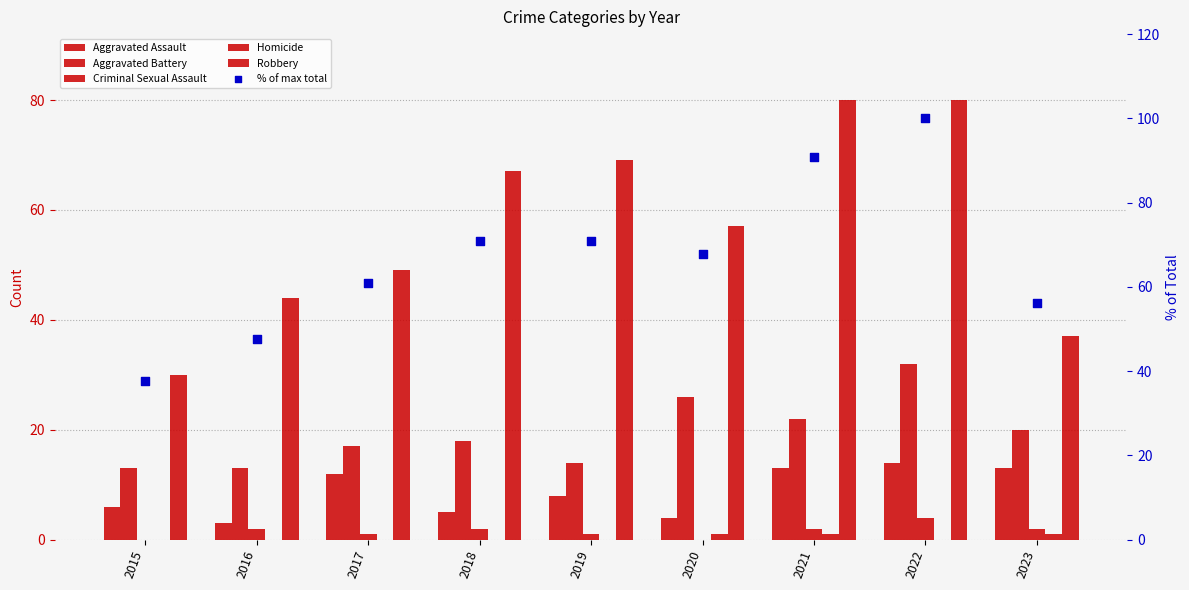

At how many categories does at least one series exceed 95?

1